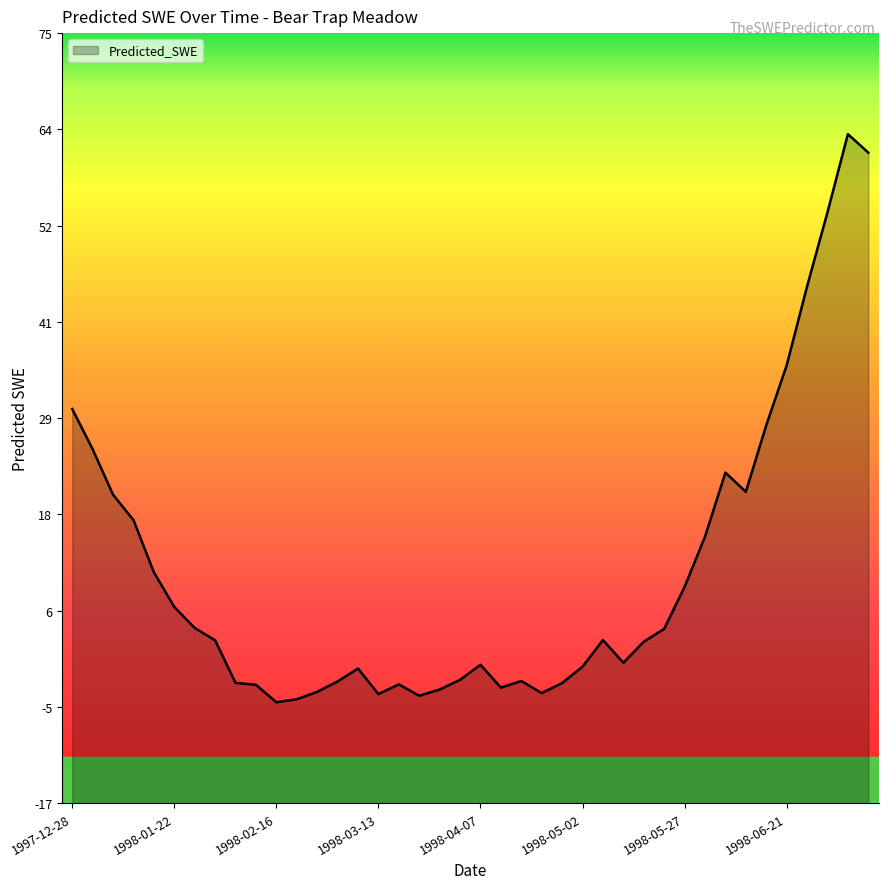

What position from the right is 1998-05-17?

12